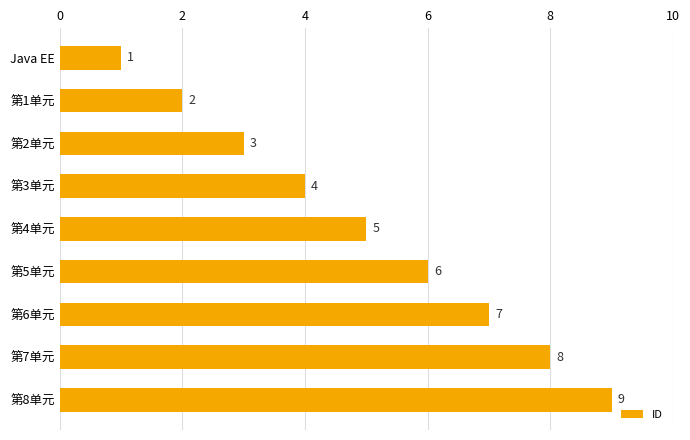

How many categories are shown in the chart?

9